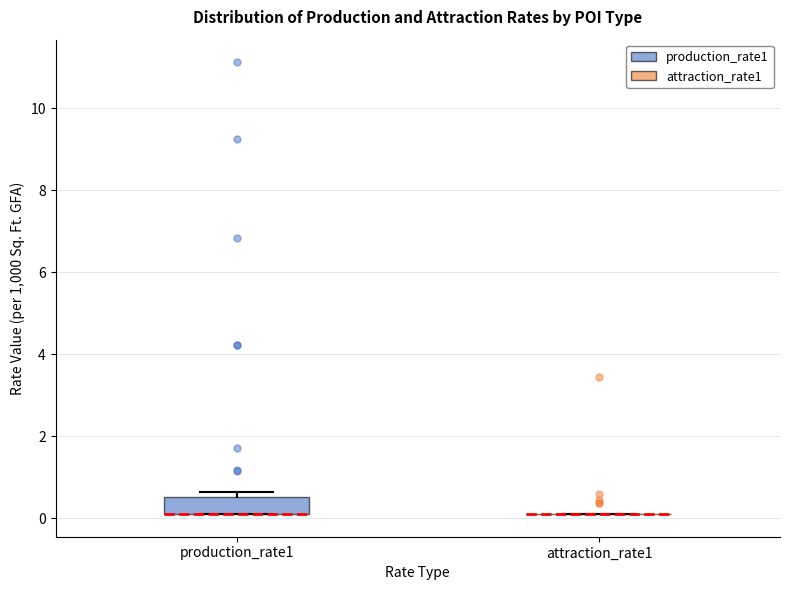

Reading left to right, read every box against the y-axis: the position of its median line, the range the box covers, and the ends of its whiskers. The values are not printed on the chart, so give them approximately, as read against the axis.

production_rate1: median 0.2 (drawn on the box's lower edge), box 0.2 to 0.6, whiskers 0.2 to 0.6 (just above the box's upper edge)
attraction_rate1: box collapsed to a line at 0.2, whiskers 0.2 to 0.2